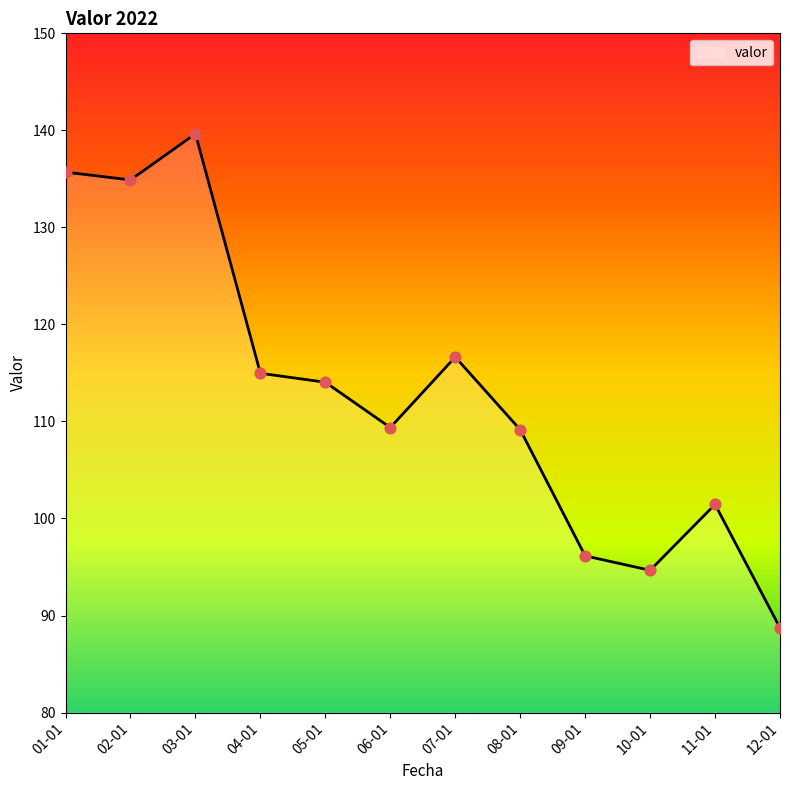

What is the change in value from 07-01 to 08-01?

-7.5